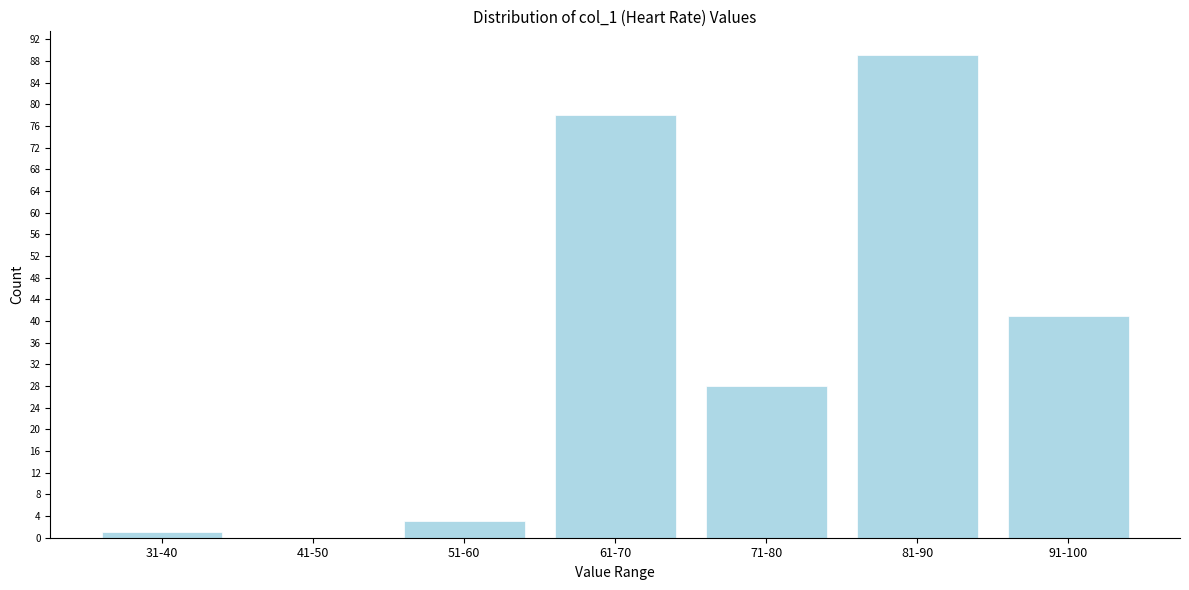

Reading left to right, transcribe all the data shown in this chart.

31-40=1	41-50=0	51-60=3	61-70=78	71-80=28	81-90=89	91-100=41